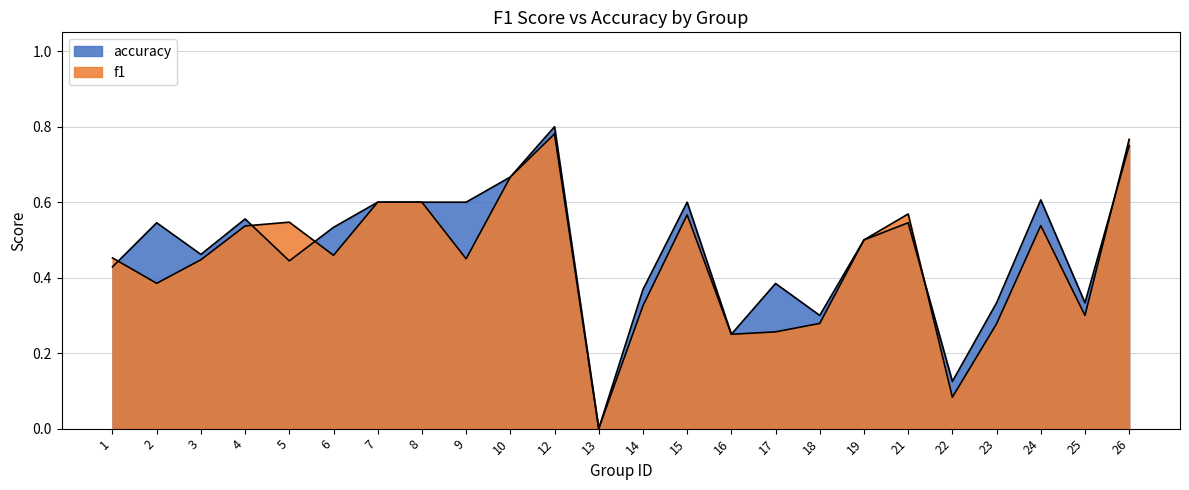

What is the sum of the f1 values at 10 and 16?

0.9